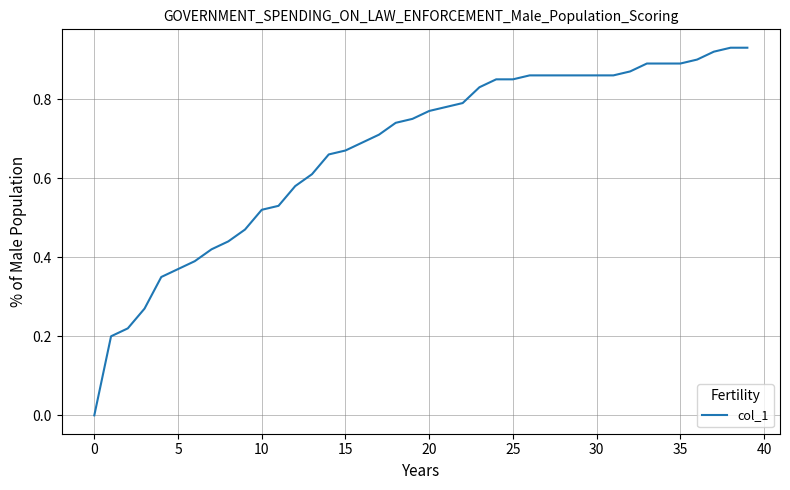

Which category has the highest value across all series?

38